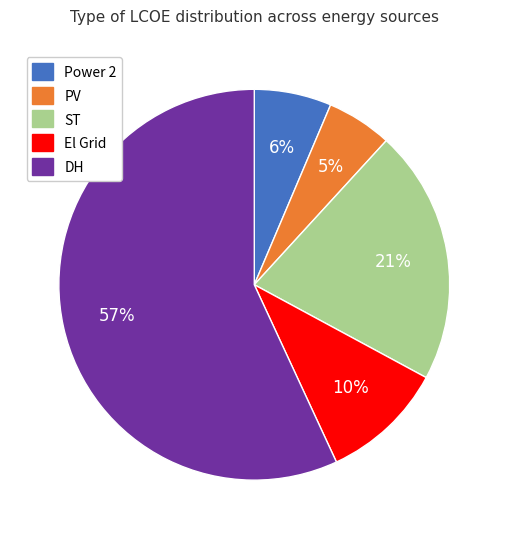

How many segments does this pie chart have?

5